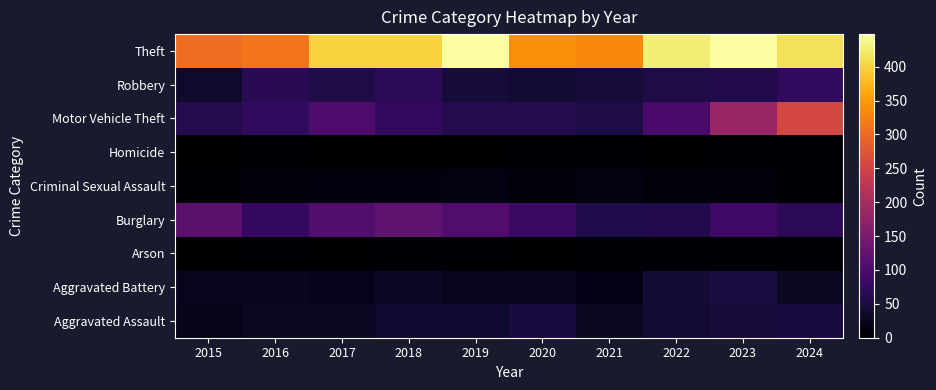

Reading left to right, extract all data points from this chart.

Aggravated Assault: 2015=20	2016=29	2017=28	2018=37	2019=37	2020=48	2021=29	2022=40	2023=45	2024=48
Aggravated Battery: 2015=24	2016=26	2017=22	2018=31	2019=23	2020=25	2021=19	2022=42	2023=49	2024=29
Arson: 2015=1	2016=2	2017=1	2018=4	2019=2	2020=0	2021=2	2022=2	2023=3	2024=3
Burglary: 2015=116	2016=77	2017=108	2018=124	2019=106	2020=82	2021=56	2022=59	2023=89	2024=67
Criminal Sexual Assault: 2015=6	2016=10	2017=11	2018=11	2019=15	2020=10	2021=13	2022=7	2023=10	2024=5
Homicide: 2015=1	2016=4	2017=1	2018=1	2019=1	2020=2	2021=2	2022=1	2023=3	2024=4
Motor Vehicle Theft: 2015=61	2016=73	2017=103	2018=74	2019=61	2020=61	2021=54	2022=97	2023=182	2024=255
Robbery: 2015=36	2016=65	2017=55	2018=67	2019=44	2020=39	2021=46	2022=54	2023=58	2024=72
Theft: 2015=304	2016=312	2017=400	2018=400	2019=447	2020=339	2021=331	2022=426	2023=448	2024=413